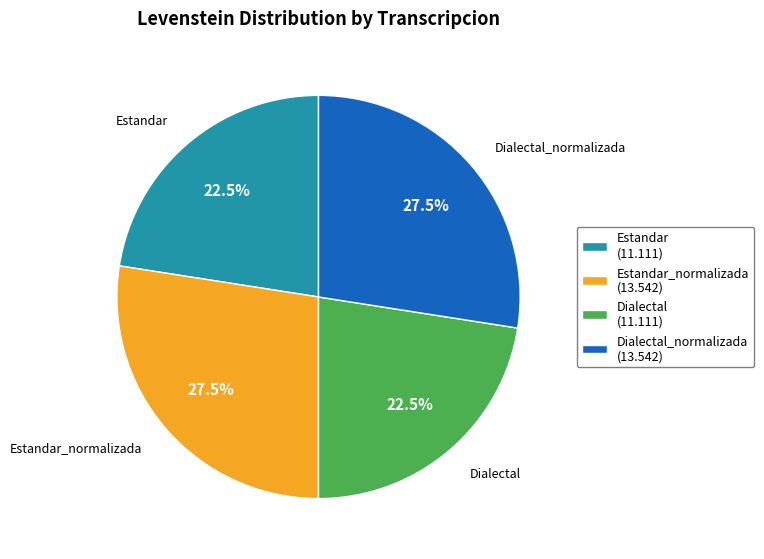

Is Estandar (11.111) the majority of the pie?

No